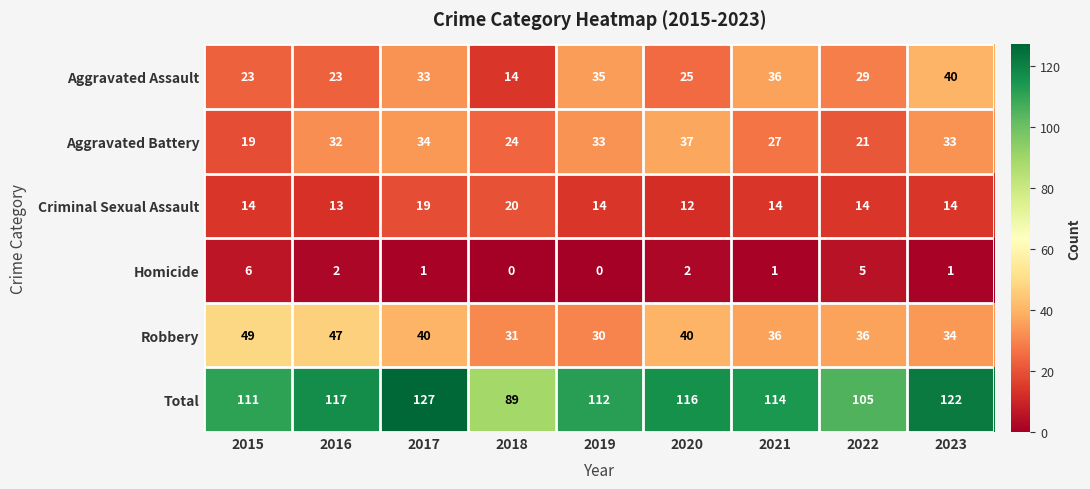

Which series has the widest spread of values?

Total